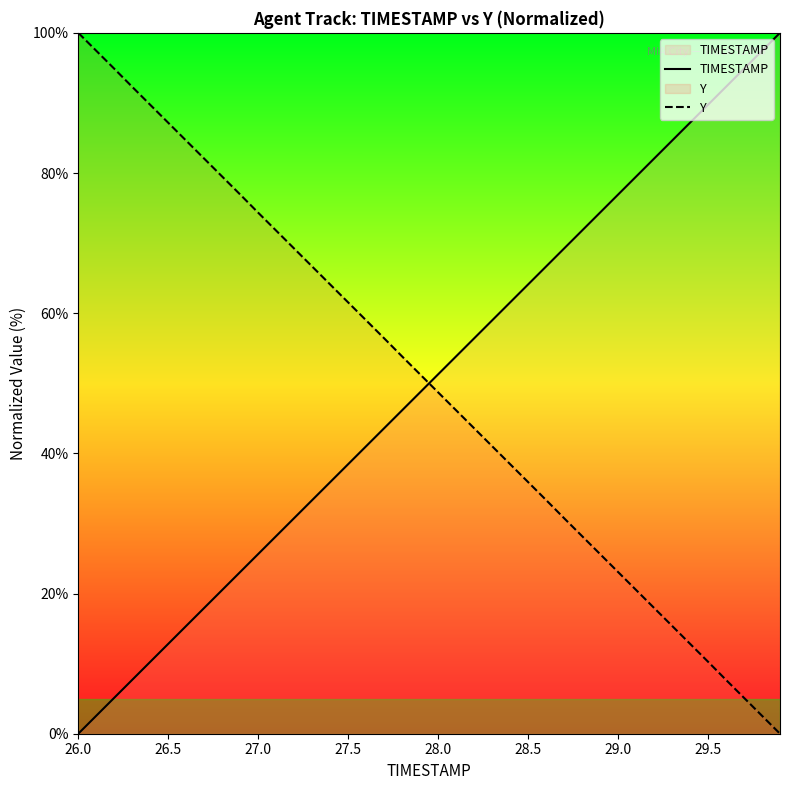

The value of Y at 29.0 is 40.7. True or false?

False